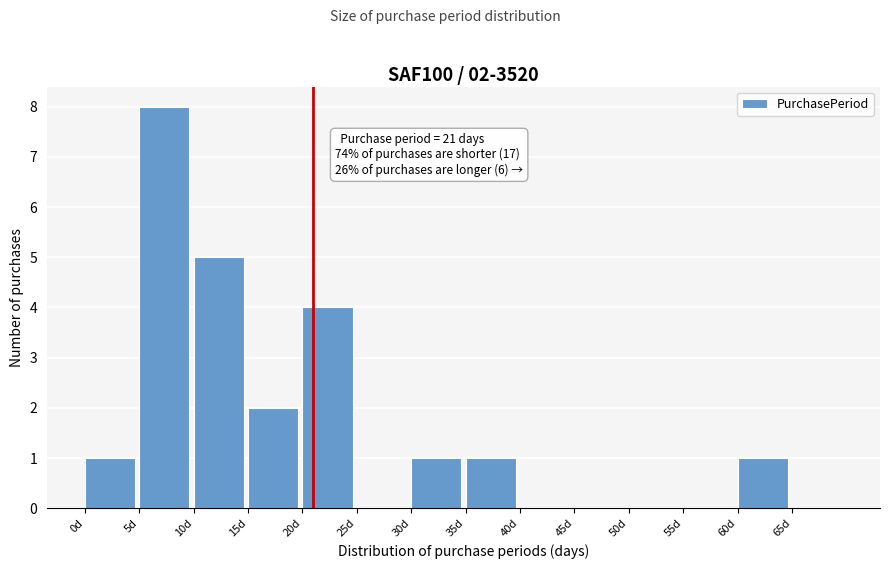

Which range on the x-axis has the tallest bar?

5 to 10